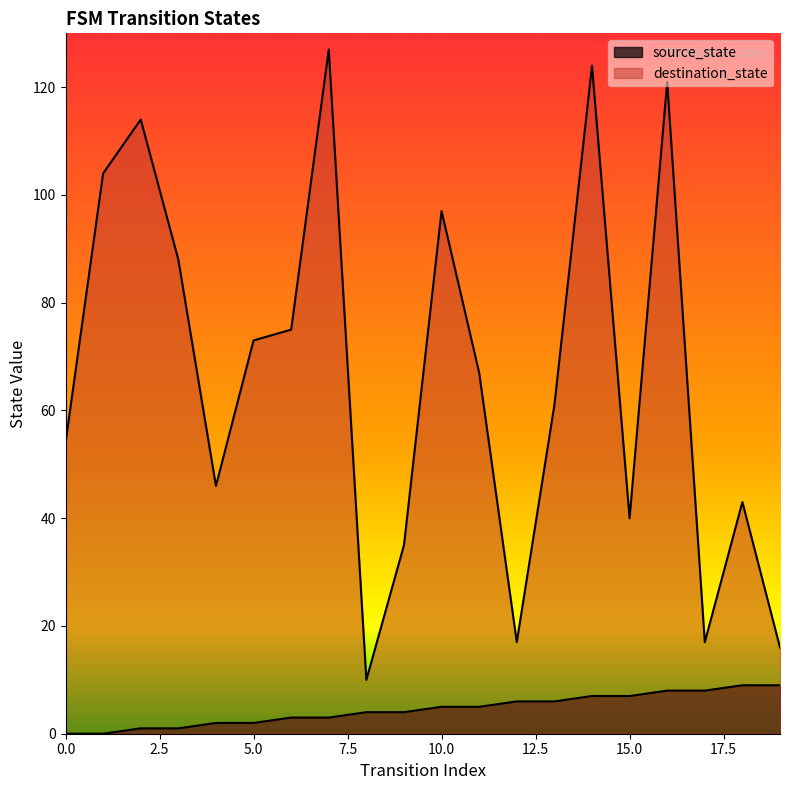

True or false: source_state and destination_state cross at least once.

False